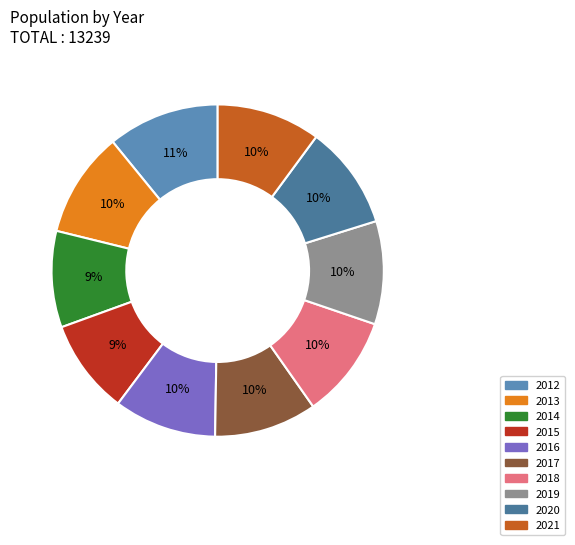

True or false: 2018 accounts for 1% of the total.

False